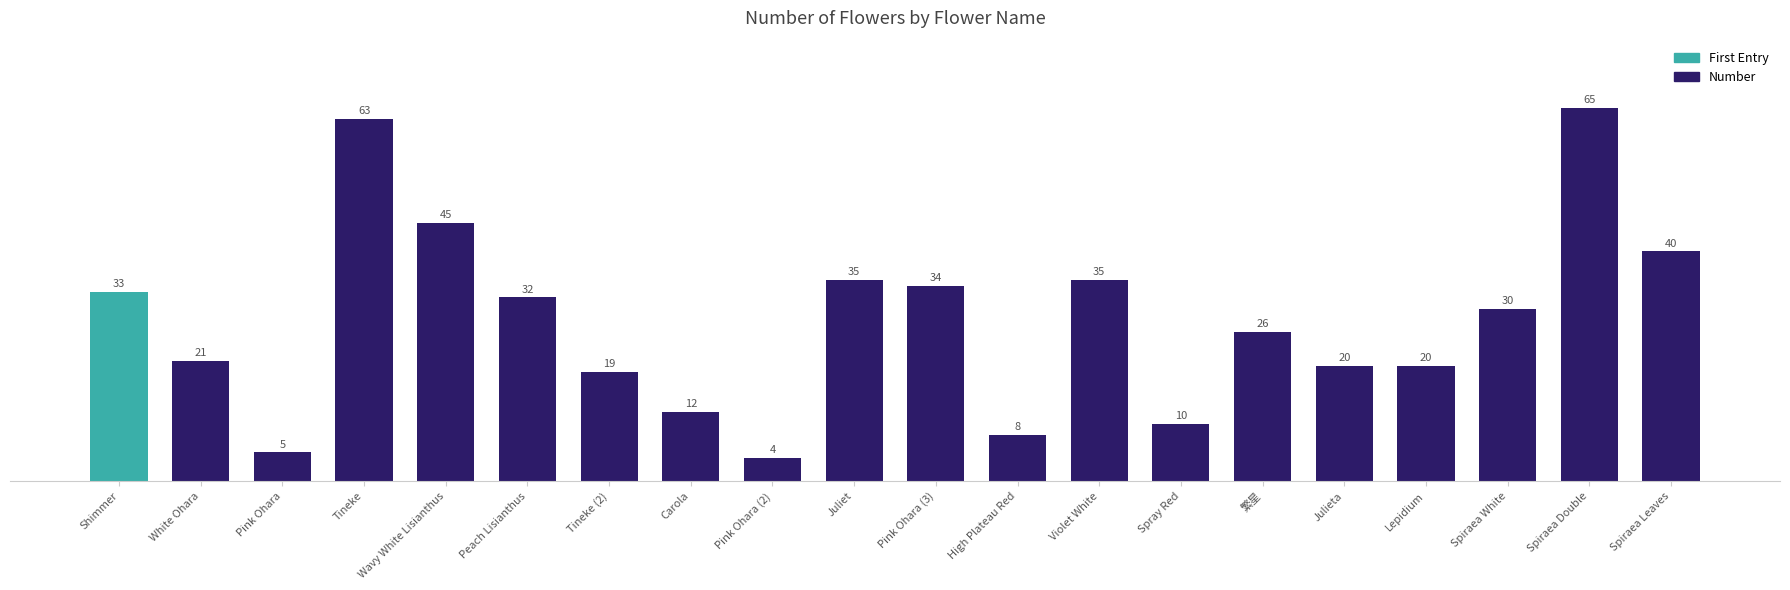

What is the maximum value shown in the chart?

65